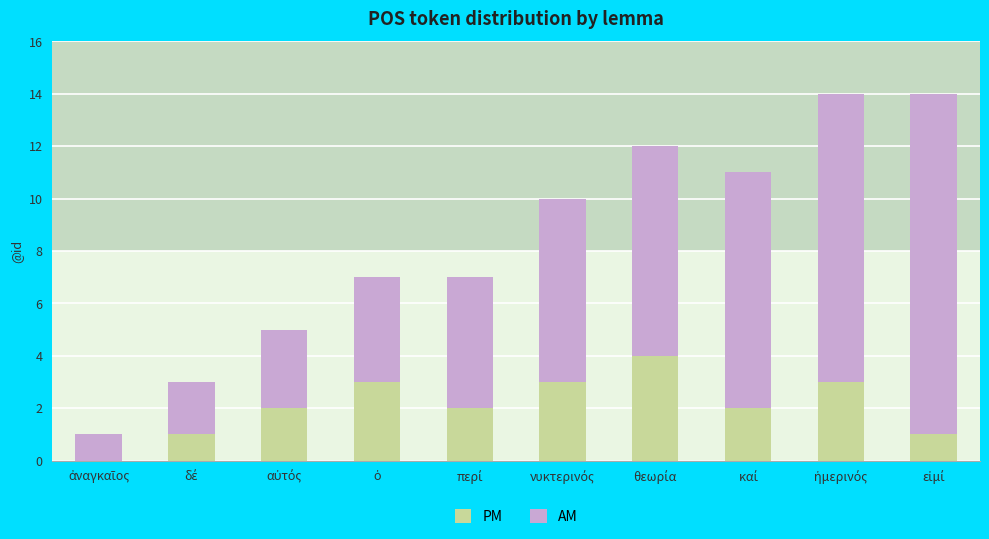

Rank the categories by AM value from highest to lowest.

εἰμί, ἡμερινός, καί, θεωρία, νυκτερινός, περί, ὁ, αὐτός, δέ, ἀναγκαῖος